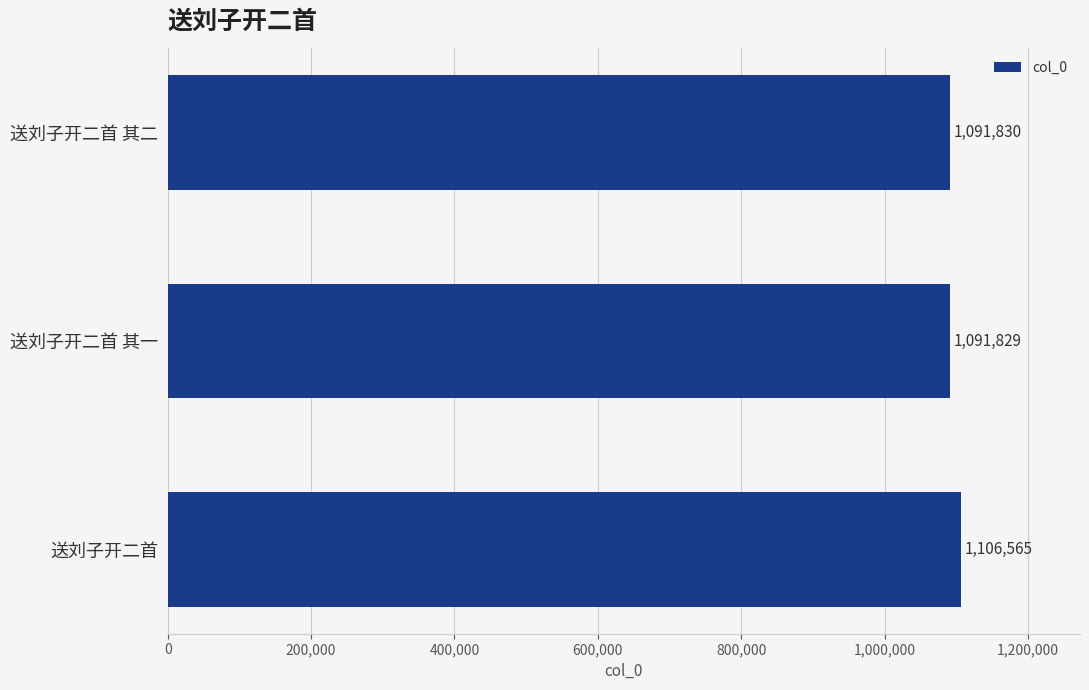

Between 送刘子开二首 其二 and 送刘子开二首 其一, which is larger?

送刘子开二首 其二